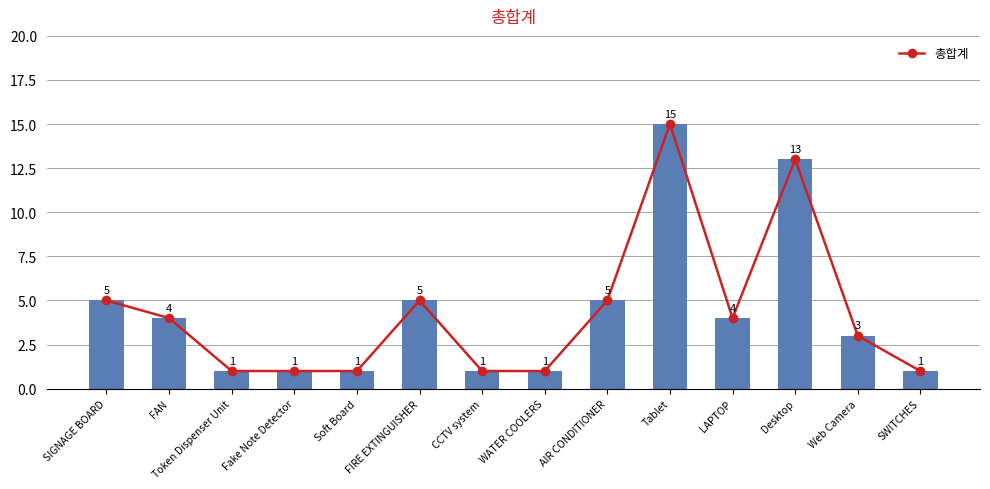

Rank the series at Fake Note Detector from lowest to highest value.

총합계, Book QTY